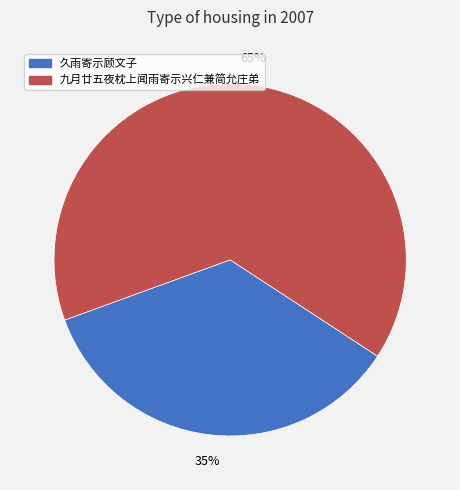

Approximately how many times larger is the value at 久雨寄示顾文子 compared to 九月廿五夜枕上闻雨寄示兴仁兼简允庄弟?

0.5